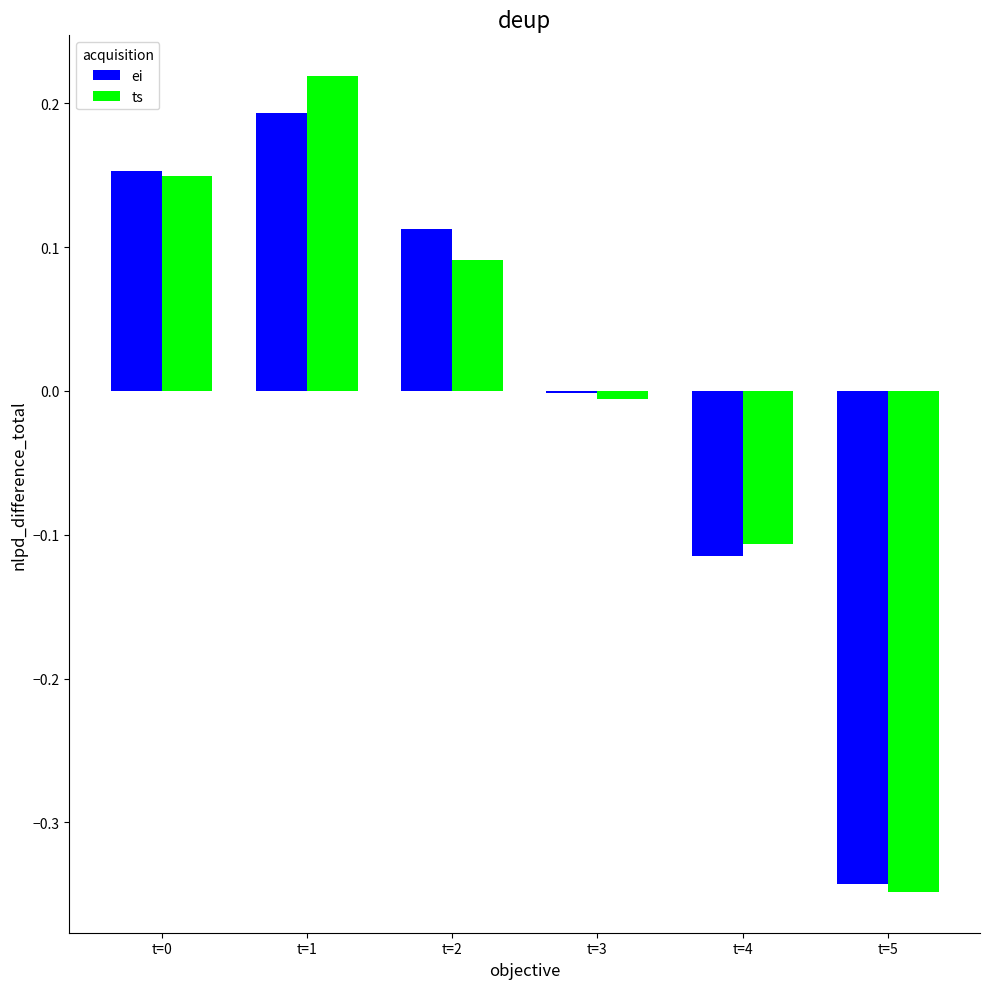

Is the value of ts at t=4 greater than the value of ei at t=3?

No